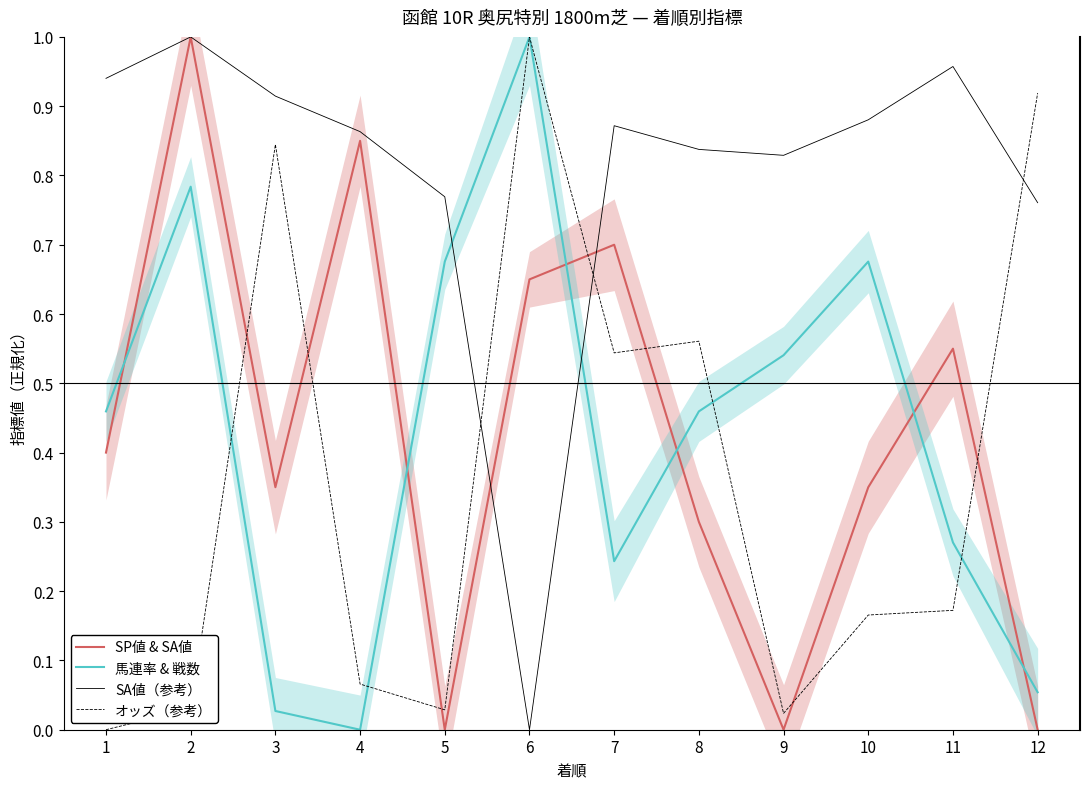

Which series has the largest range (max minus min)?

SP値 & SA値